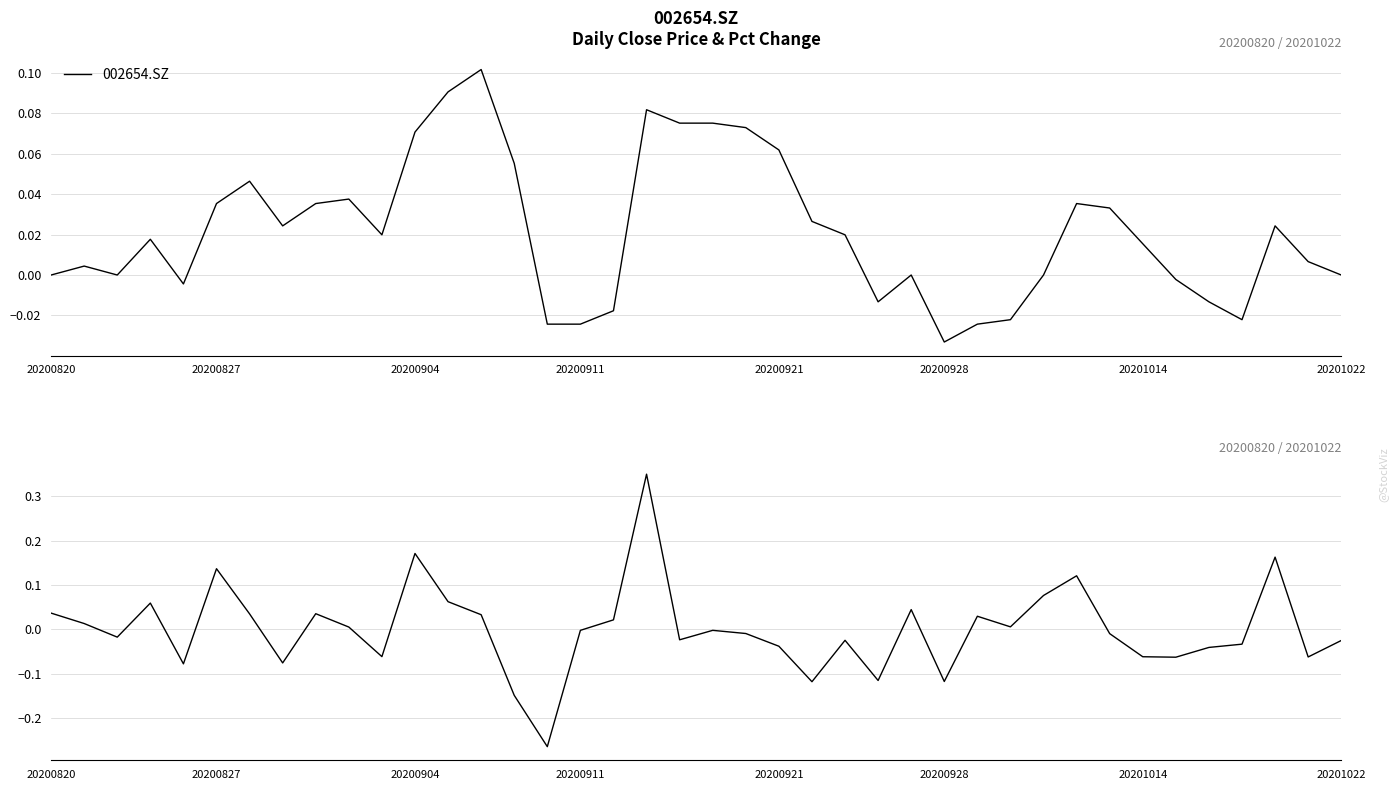

Where is 002654.SZ nearest to the value 0?

20200820